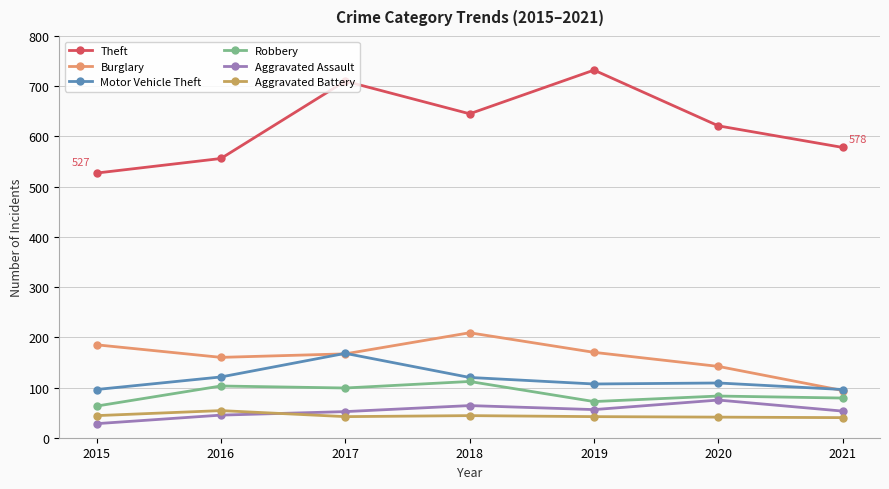

True or false: Theft has more than 0 interior local peaks.

True